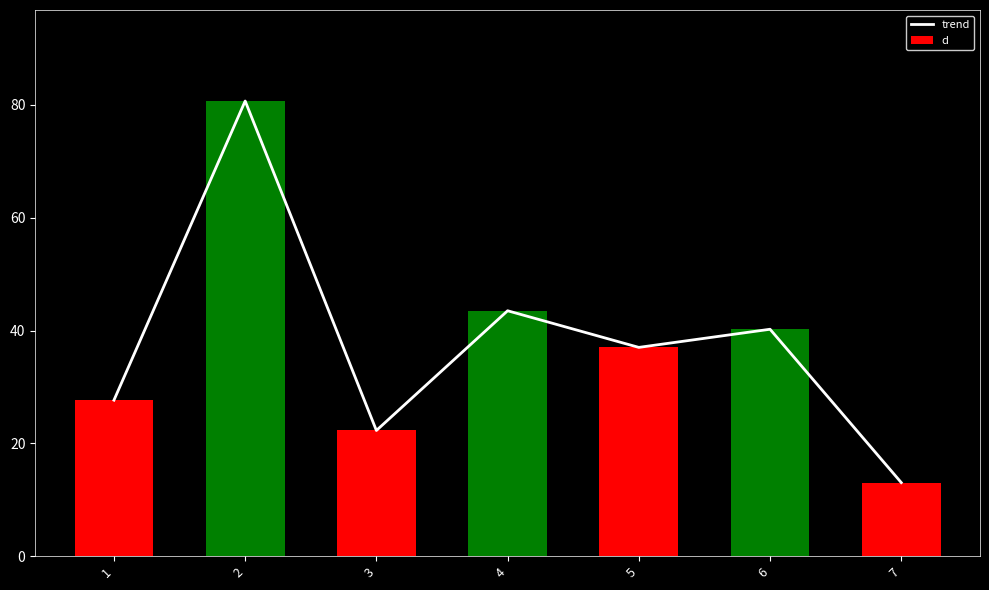

What is the total value across all series at 4?

87.0